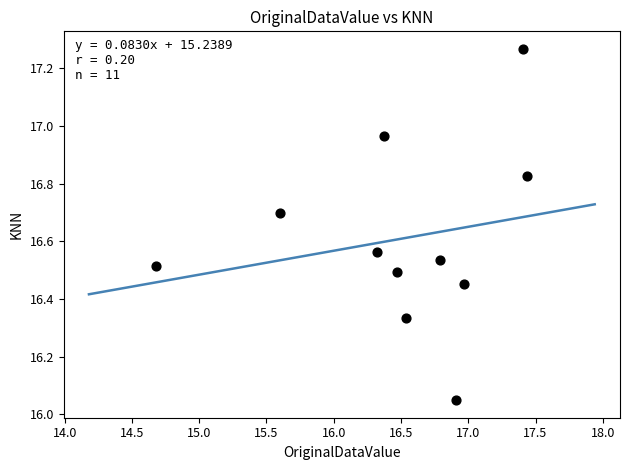

What is the range of X values (max minus min)?

2.8